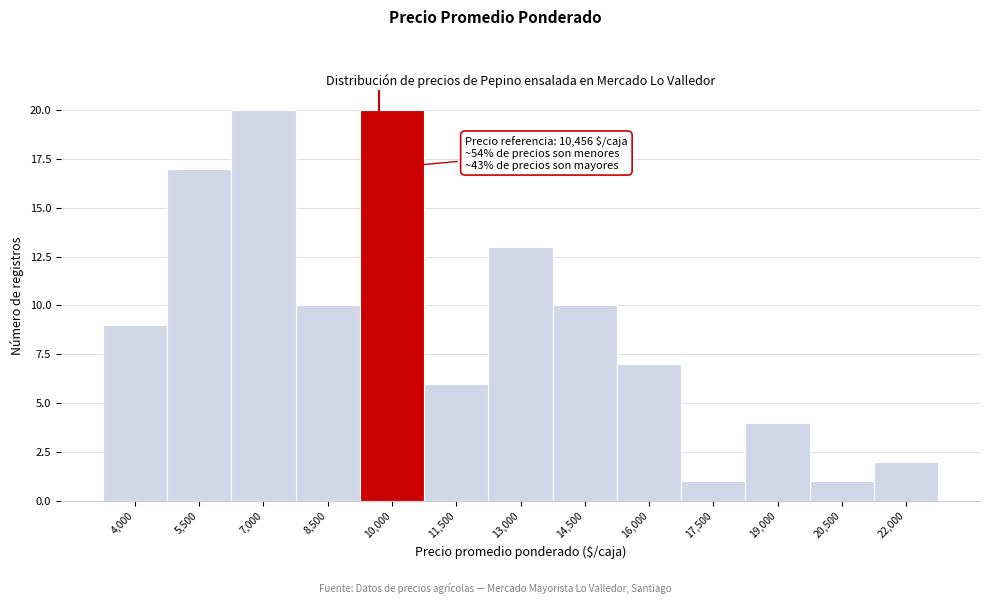

Reading left to right, list all the values displayed in this chart.

9	17	20	10	20	6	13	10	7	1	4	1	2